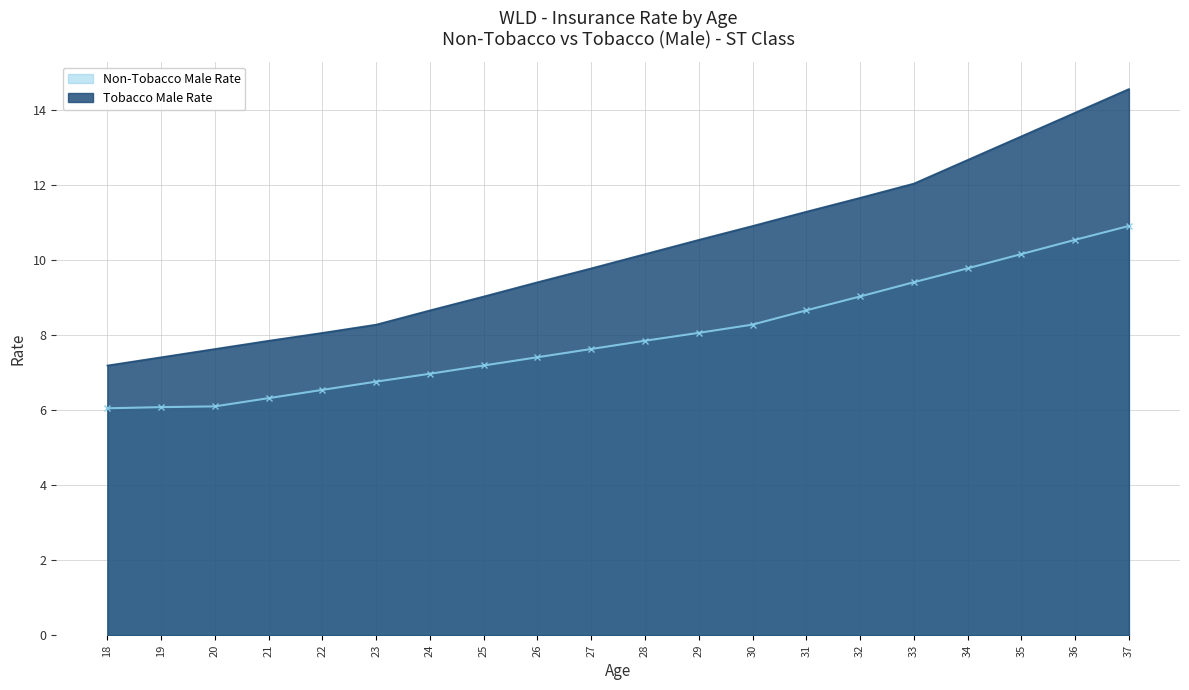

Reading left to right, transcribe all the data shown in this chart.

Non-Tobacco Male Rate: 6.0	6.1	6.1	6.3	6.5	6.8	7.0	7.2	7.4	7.6	7.8	8.1	8.3	8.7	9.0	9.4	9.8	10.2	10.5	10.9
Tobacco Male Rate: 7.2	7.4	7.6	7.8	8.1	8.3	8.7	9.0	9.4	9.8	10.2	10.5	10.9	11.3	11.7	12.0	12.7	13.3	13.9	14.6